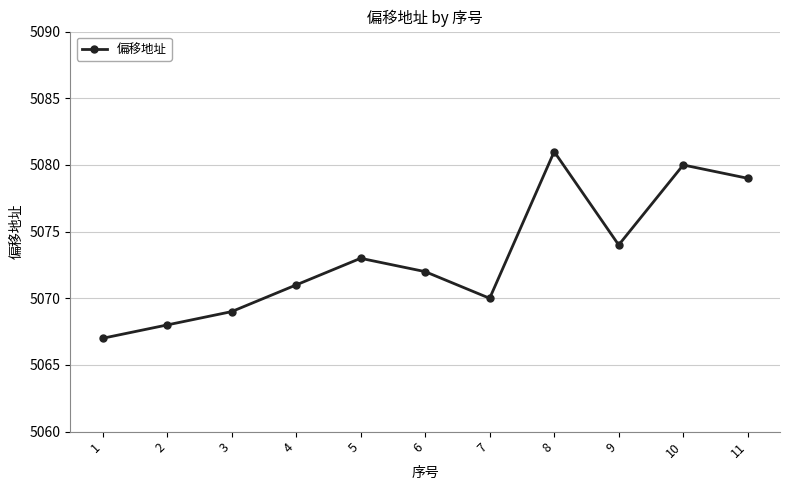

Where is the first local minimum?

7